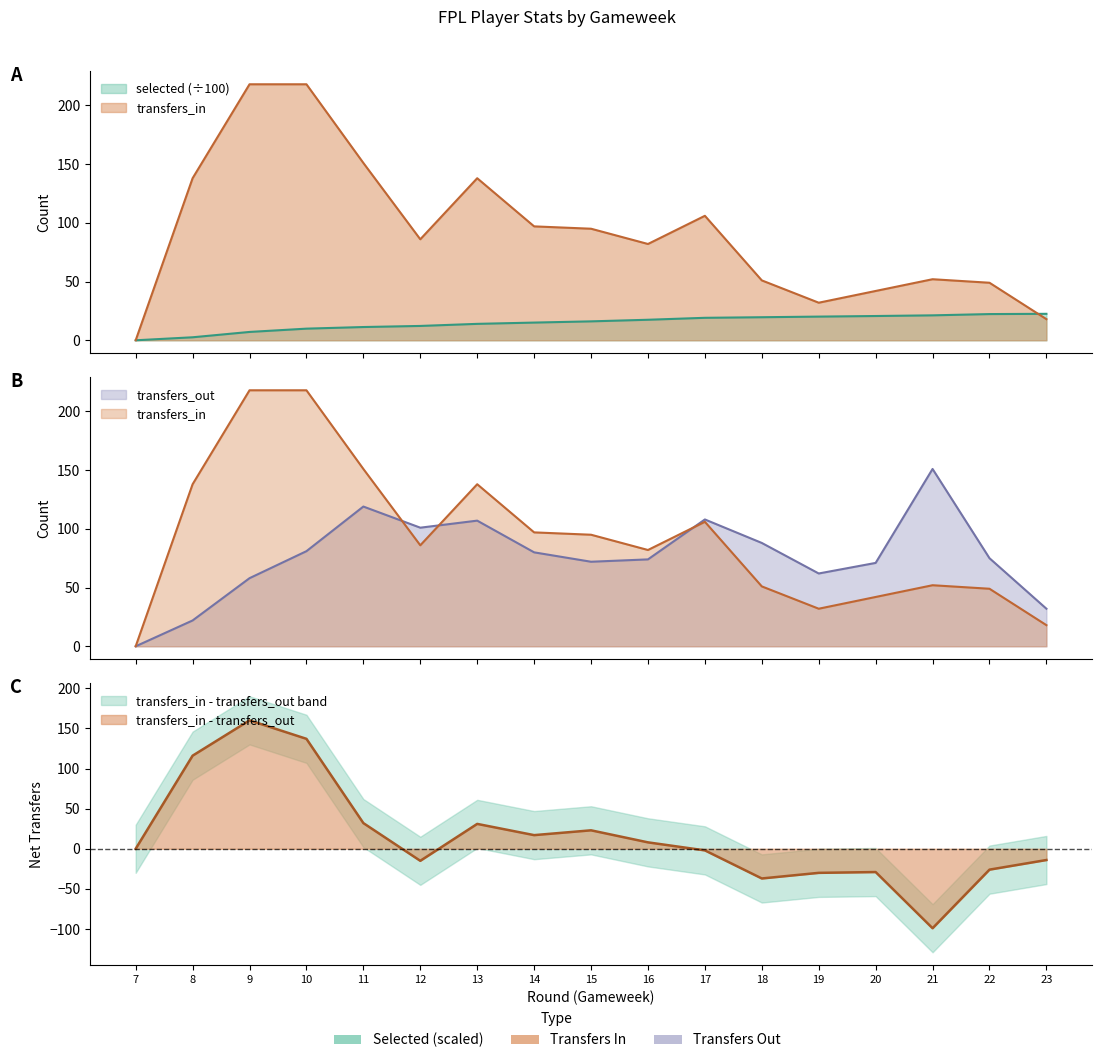

Which has a higher value, 7 or 21?

21